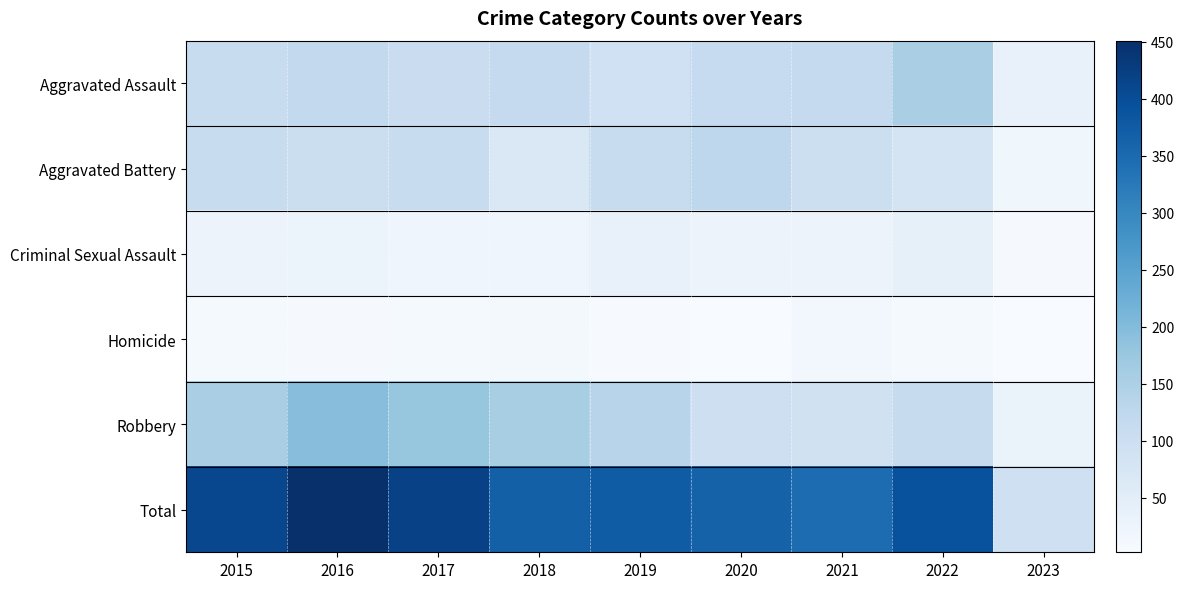

How many values in the Total series exceed 375?

4